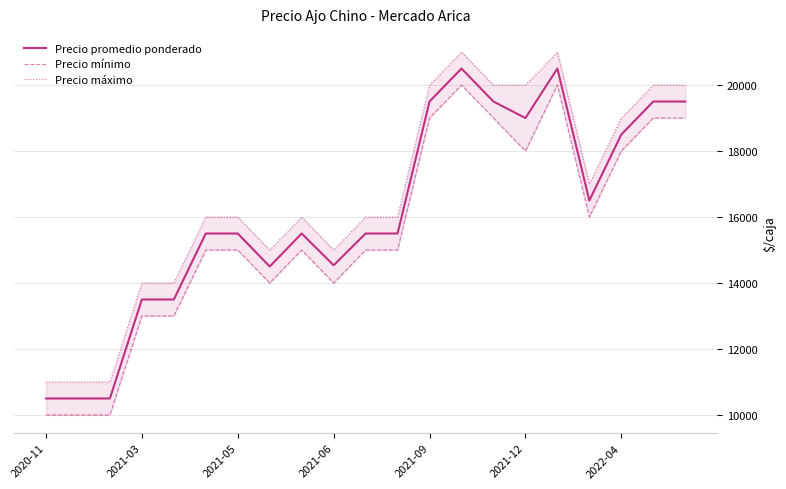

What is the maximum value for Precio promedio ponderado?

20500